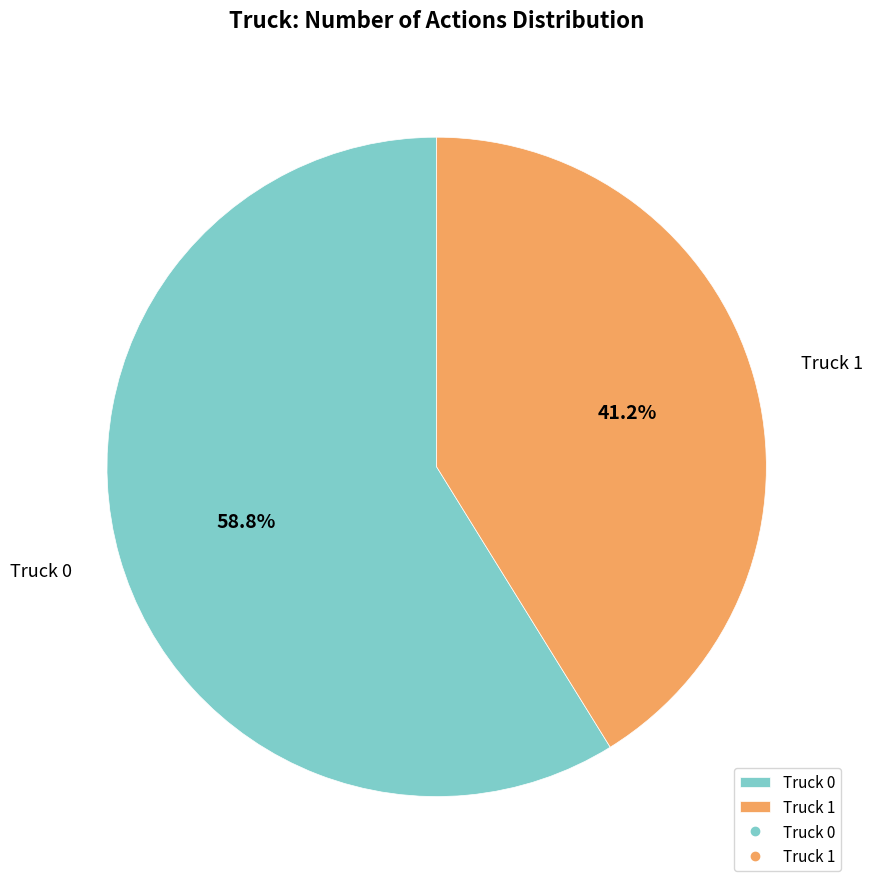

True or false: Truck 1 accounts for 56% of the total.

False